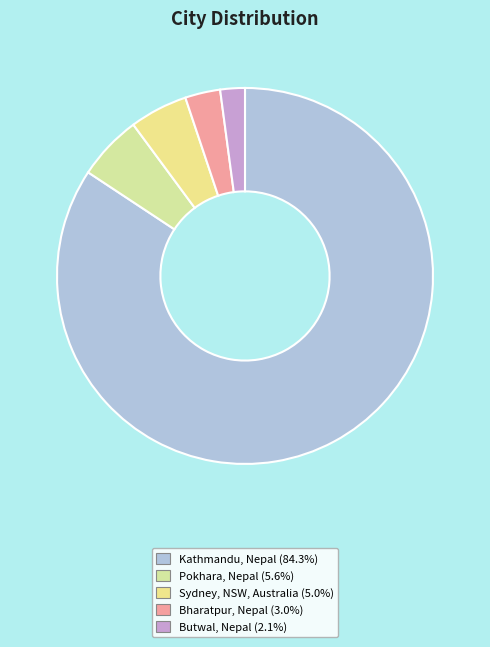

To the nearest percent, what percentage of the pie is Sydney, NSW, Australia?

5%